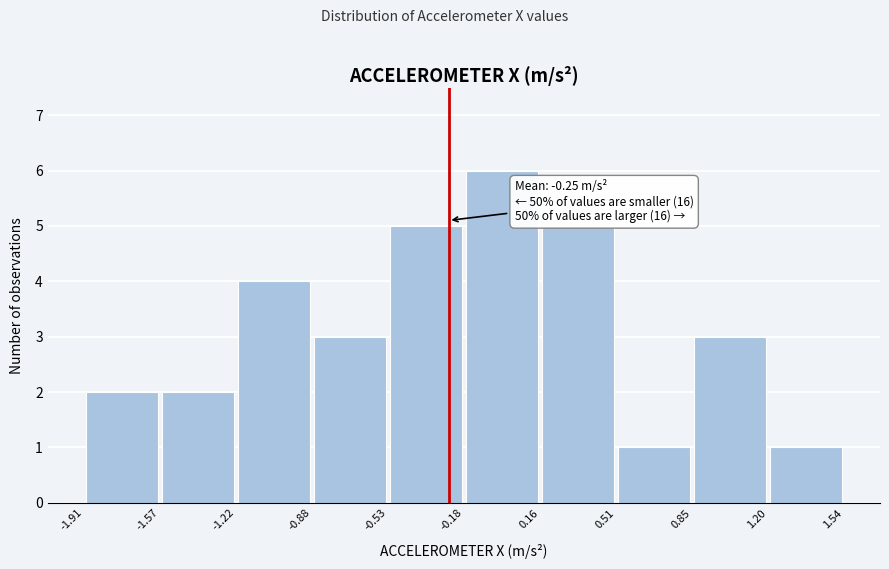

Which range on the x-axis has the tallest bar?

-0.18 to 0.16